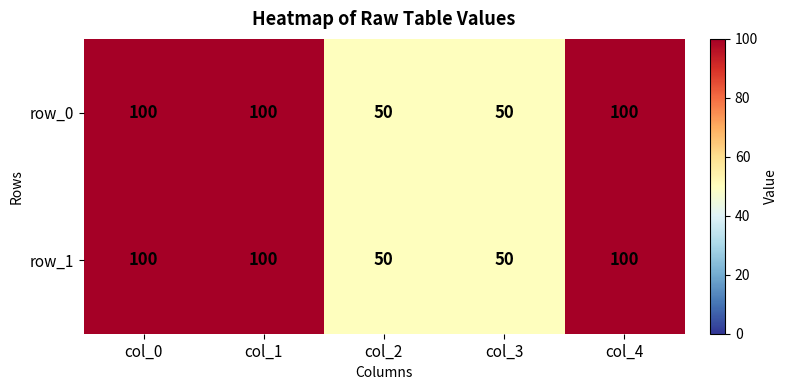

What is the approximate value of row_0 at col_4?

100